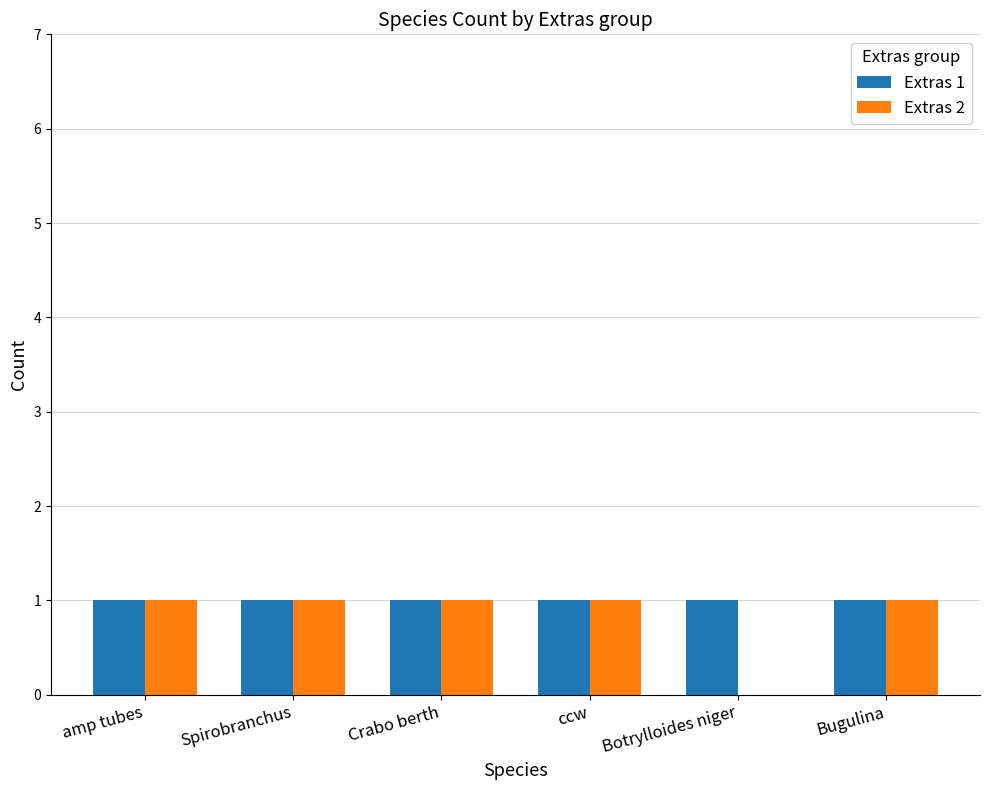

Reading right to left, transcribe all the data shown in this chart.

Extras 1: Bugulina=1	Botrylloides niger=1	ccw=1	Crabo berth=1	Spirobranchus=1	amp tubes=1
Extras 2: Bugulina=1	Botrylloides niger=0	ccw=1	Crabo berth=1	Spirobranchus=1	amp tubes=1